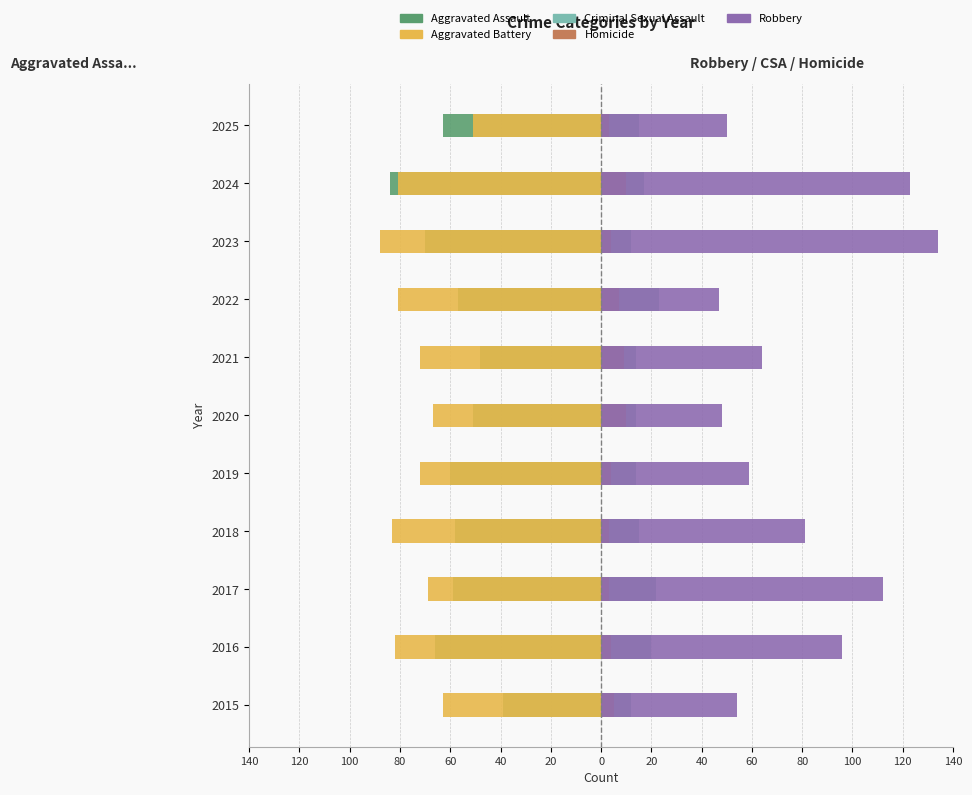

Read the Aggravated Battery value at 2019.

-72